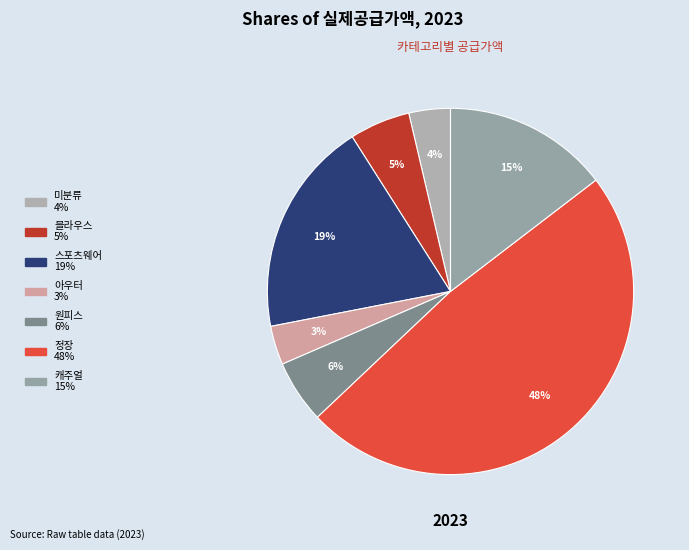

The 원피스 slice represents 6% of the pie. True or false?

True